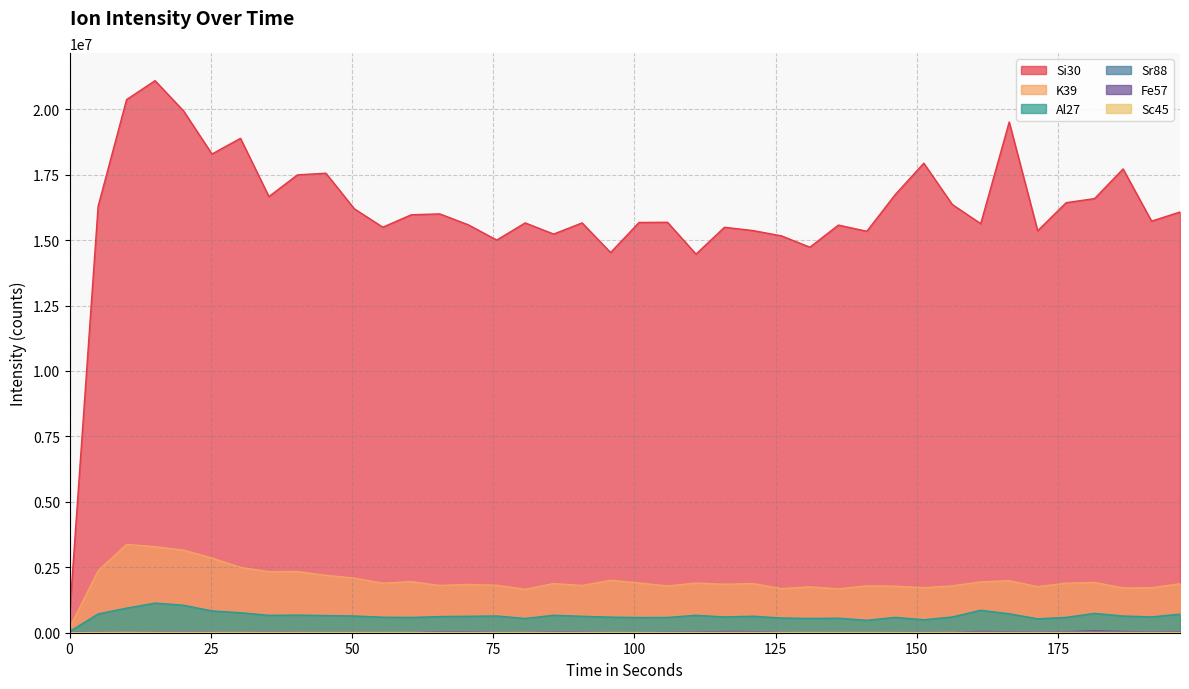

What is the label of the 22nd point from the left?

105.854